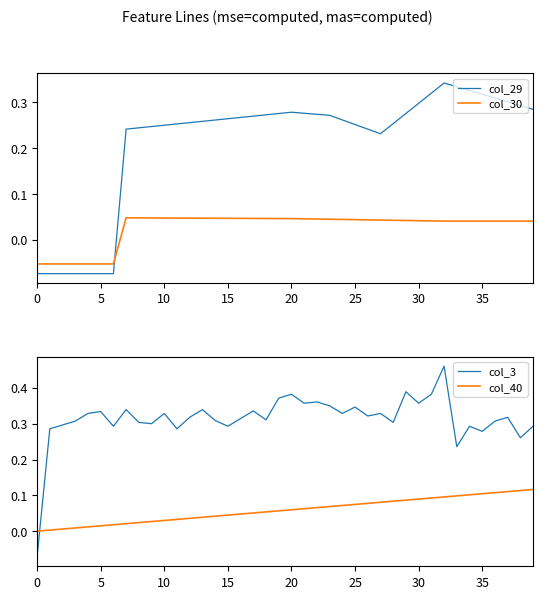

Which series has the largest total across all categories?

col_3